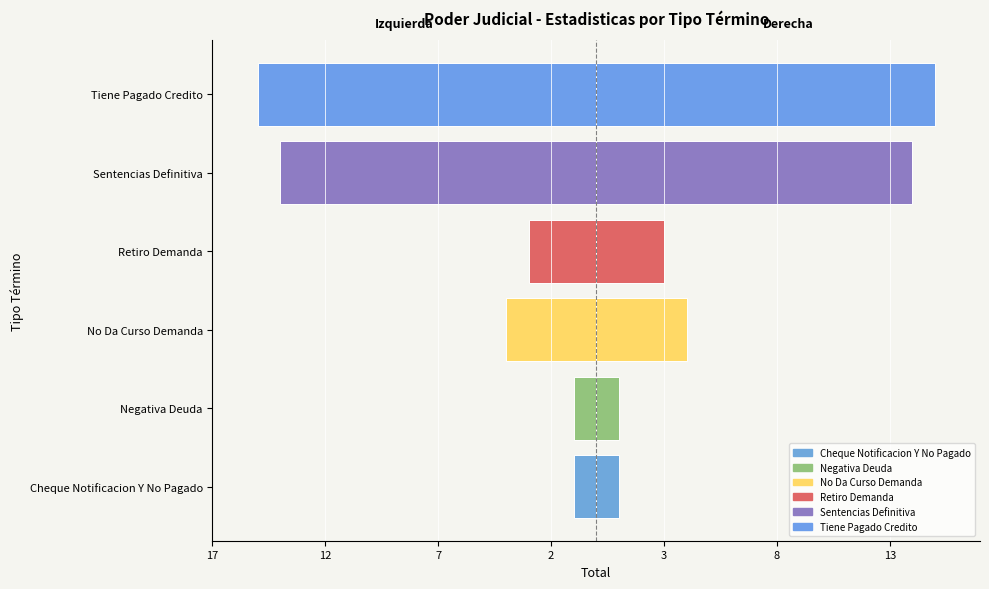

What is the label of the 3rd bar from the right?

Retiro Demanda